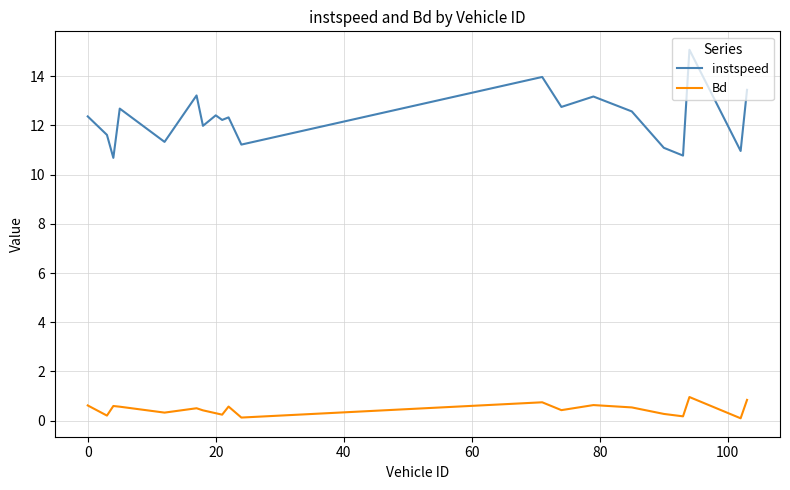

What are all the series names shown in the legend?

instspeed, Bd